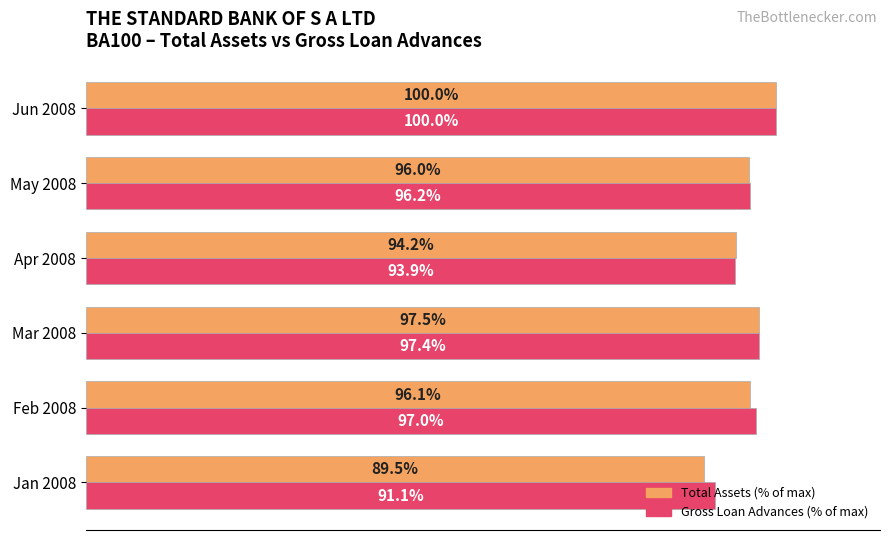

At which category is the sum across all series the highest?

Jun 2008